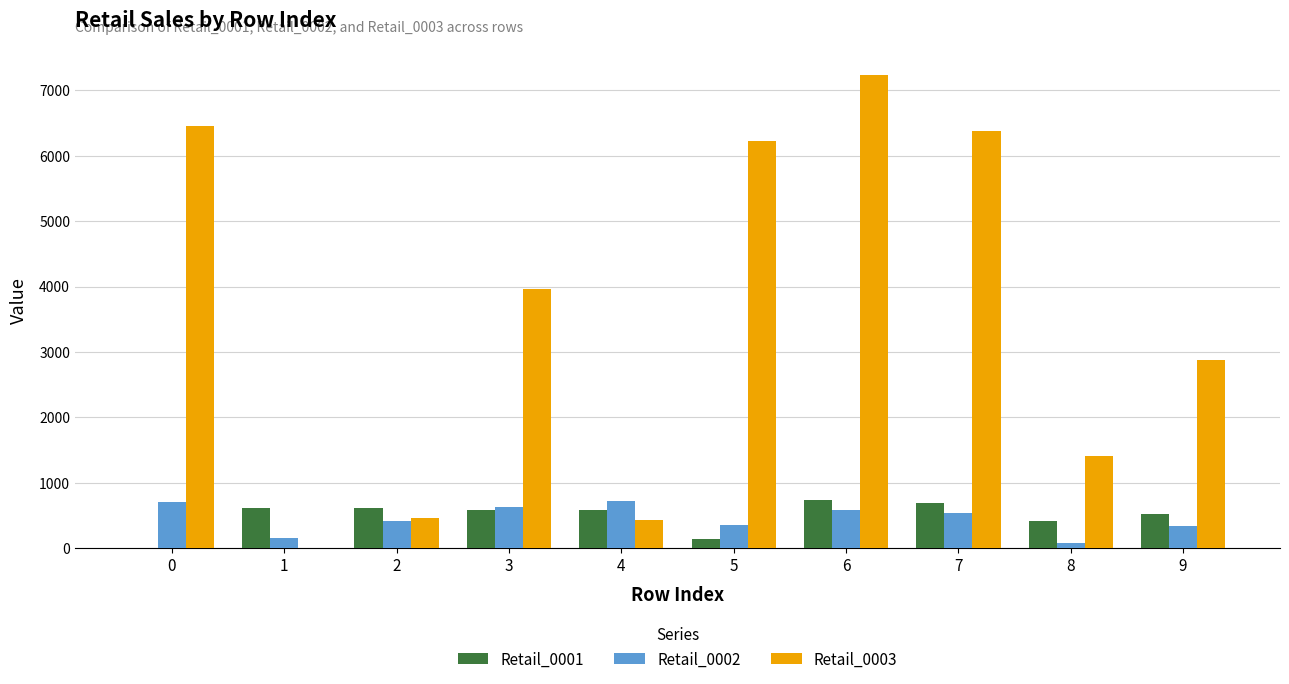

How many series are shown in this chart?

3